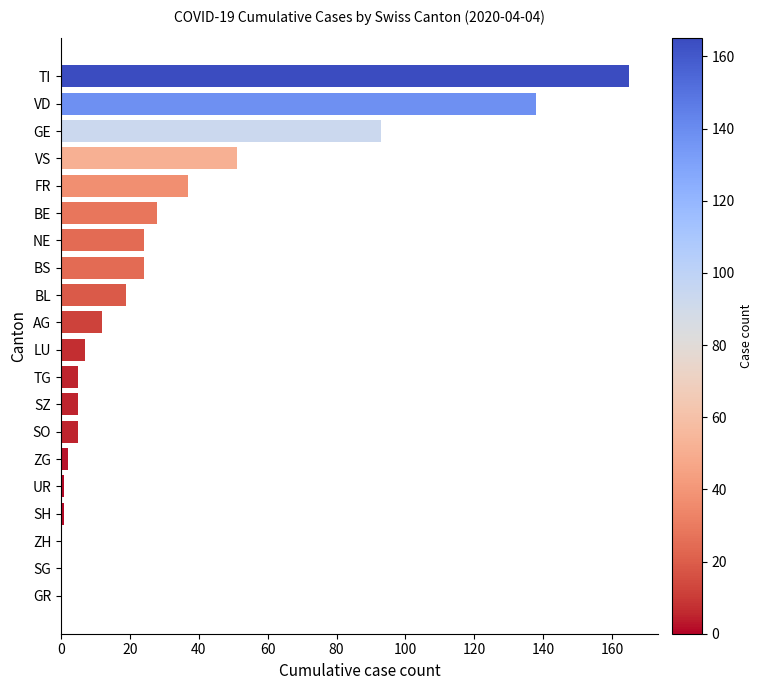

Which has a higher value, SG or VS?

VS